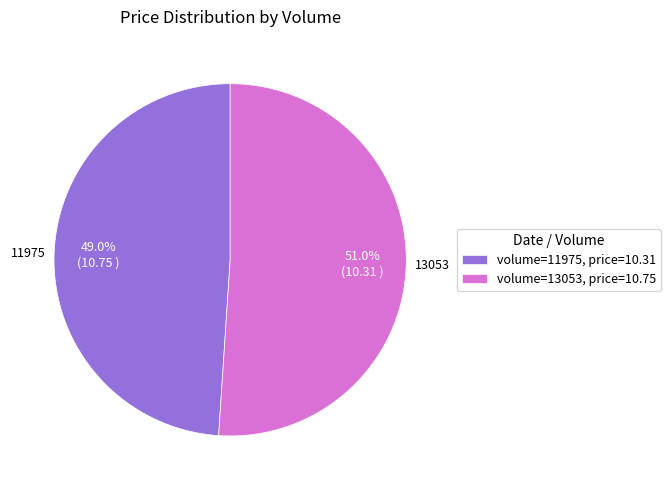

Which category has the biggest portion of the pie?

13053